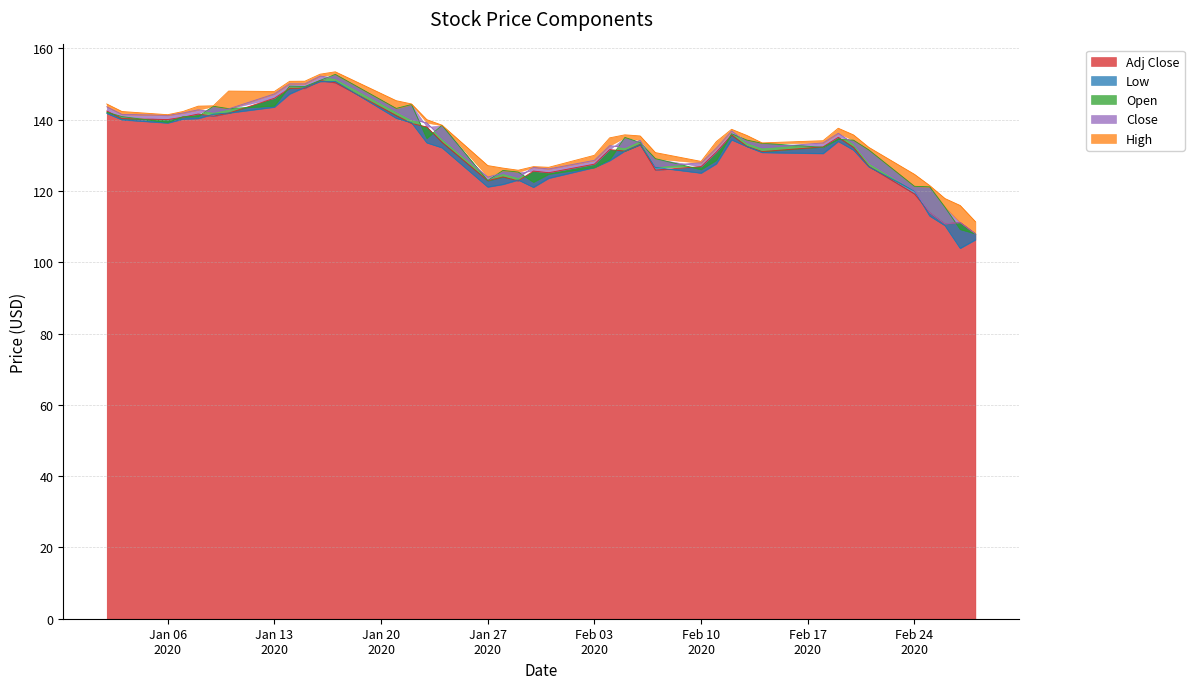

What is the lowest value of the Adj Close series?

108.0